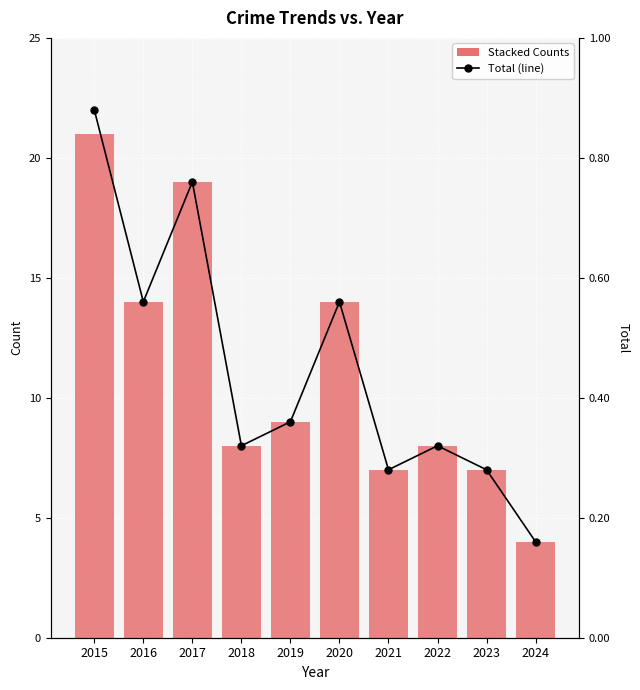

Count the Aggravated Assault values in the range 0 to 1.

8